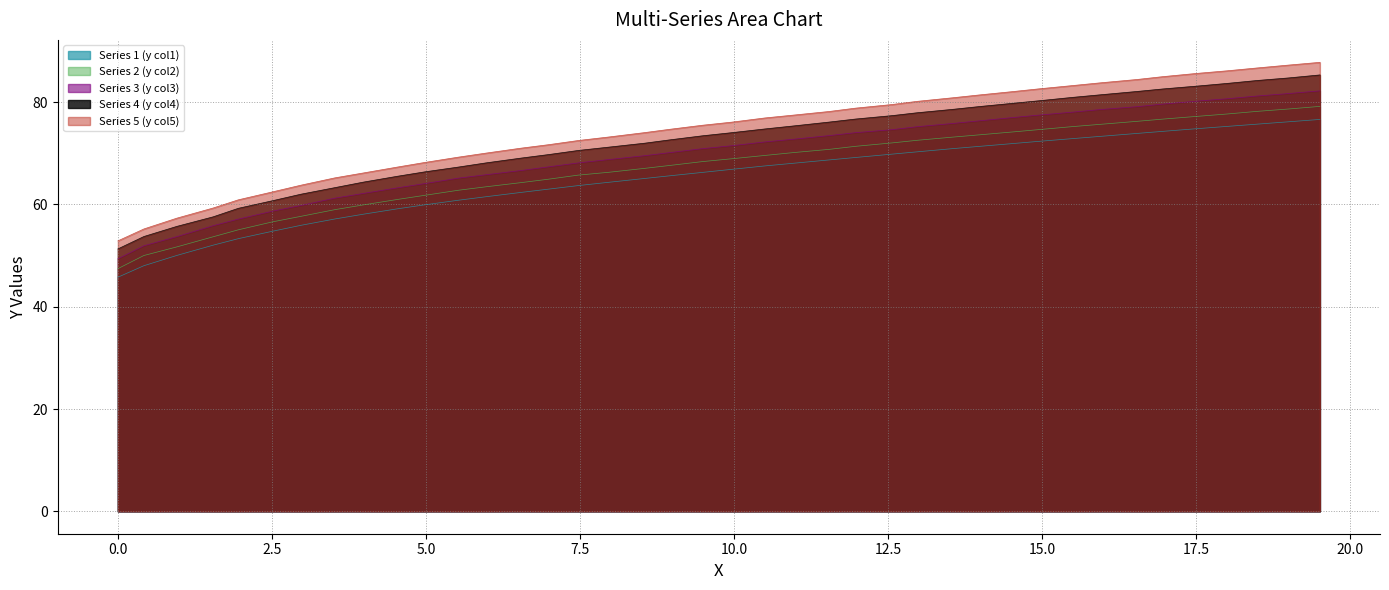

How many lines are shown in the chart?

5